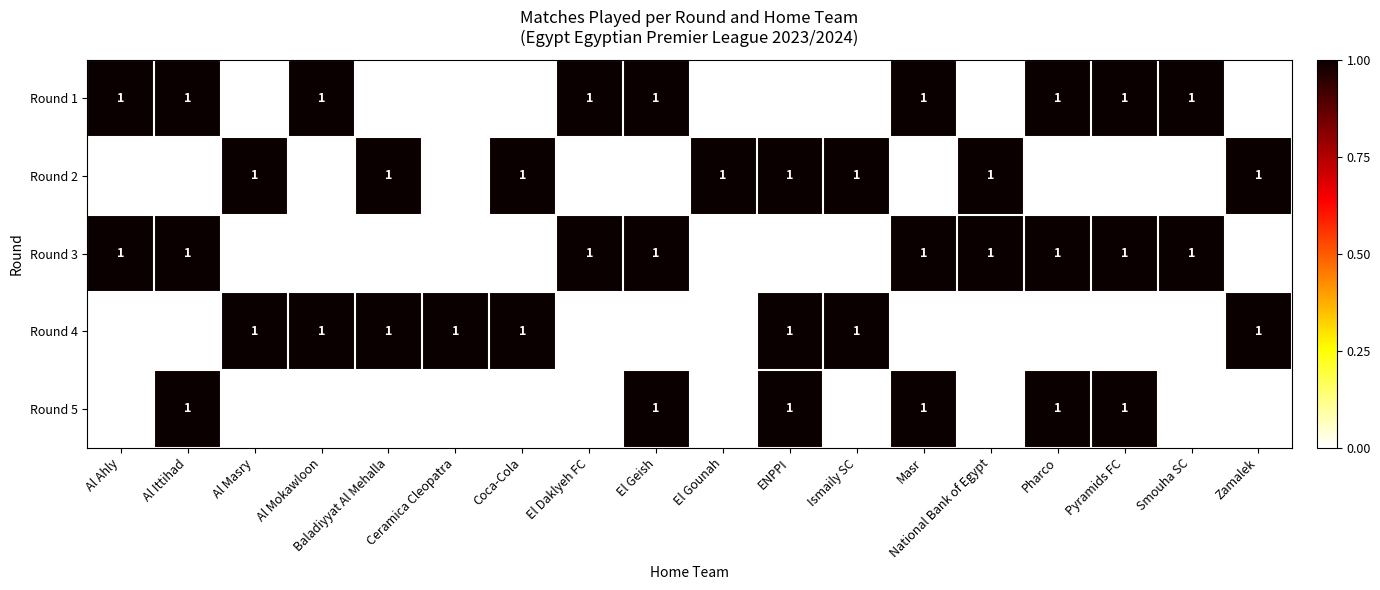

Is it true that Round 3 equals 2 at Al Ittihad?

False